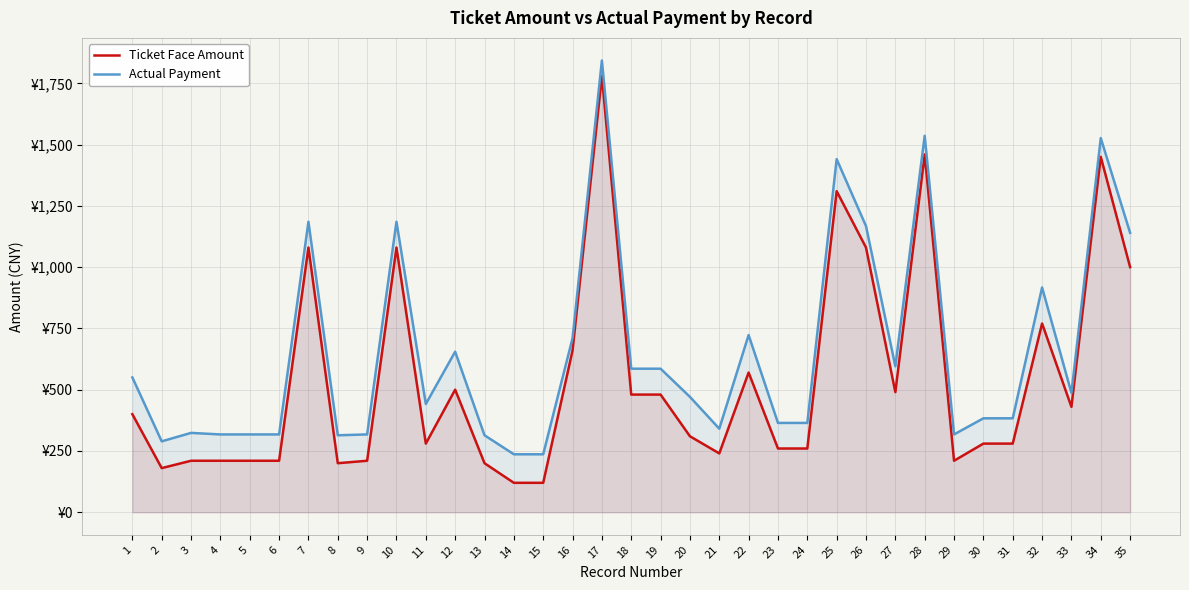

Which series has the largest total across all categories?

Actual Payment